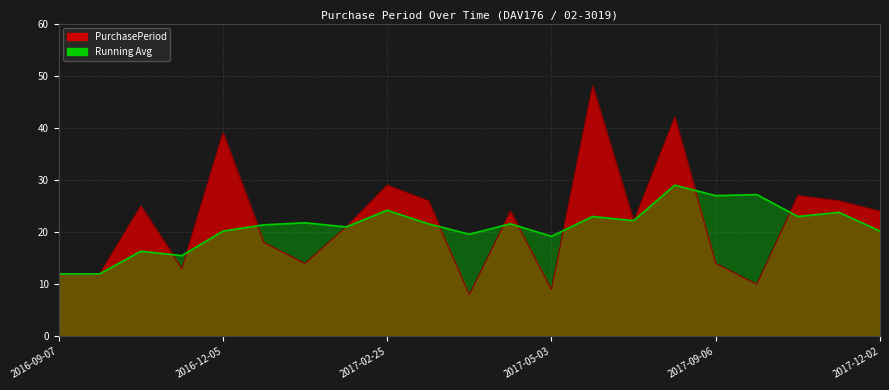

Reading left to right, list all the values displayed in this chart.

2016-09-07=12	2016-09-19=12	2016-10-14=25	2016-10-27=13	2016-12-05=39	2016-12-23=18	2017-01-06=14	2017-01-27=21	2017-02-25=29	2017-03-23=26	2017-03-31=8	2017-04-24=24	2017-05-03=9	2017-06-20=48	2017-07-12=22	2017-08-23=42	2017-09-06=14	2017-09-16=10	2017-10-13=27	2017-11-08=26	2017-12-02=24